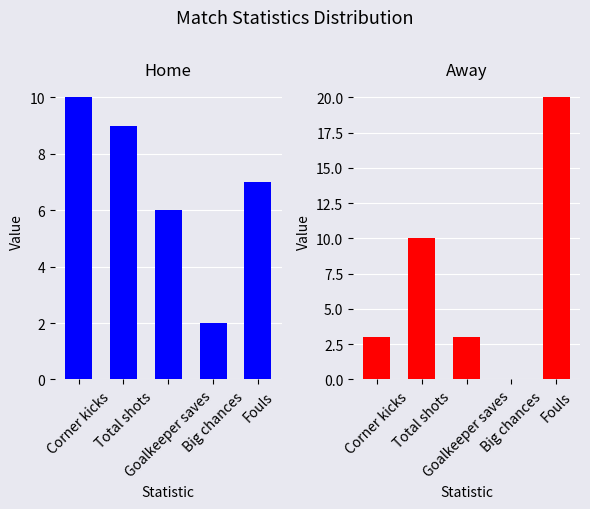

Reading left to right, transcribe all the data shown in this chart.

Home: Corner kicks=10	Total shots=9	Goalkeeper saves=6	Big chances=2	Fouls=7
Away: Corner kicks=3	Total shots=10	Goalkeeper saves=3	Big chances=0	Fouls=20